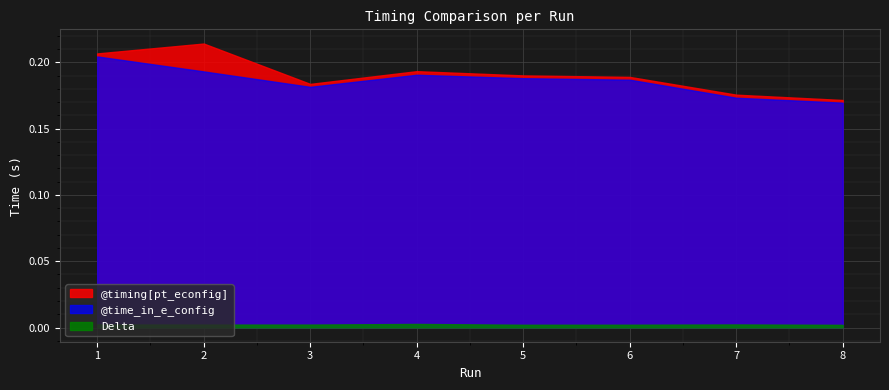

The value of @timing[pt_econfig] at 4 is 0.0. True or false?

False